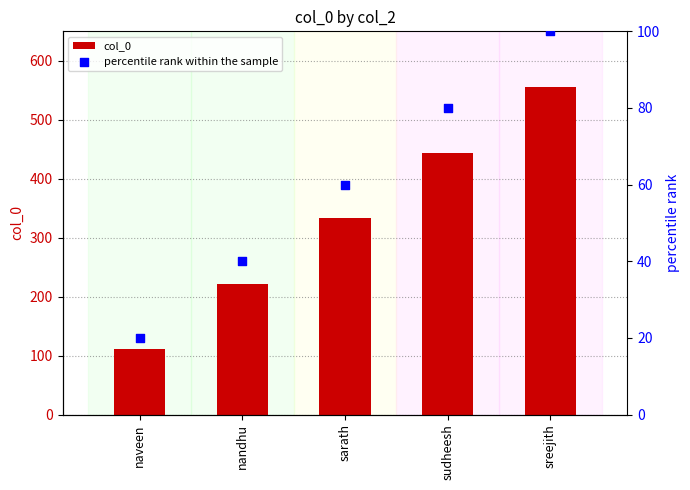

What are all the series names shown in the legend?

col_0, percentile rank within the sample